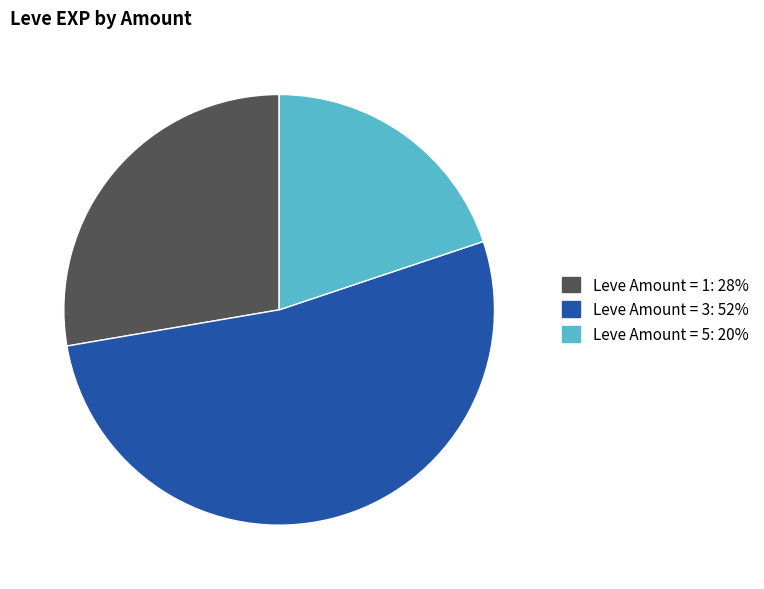

Is there any slice that represents more than half of the pie?

Yes